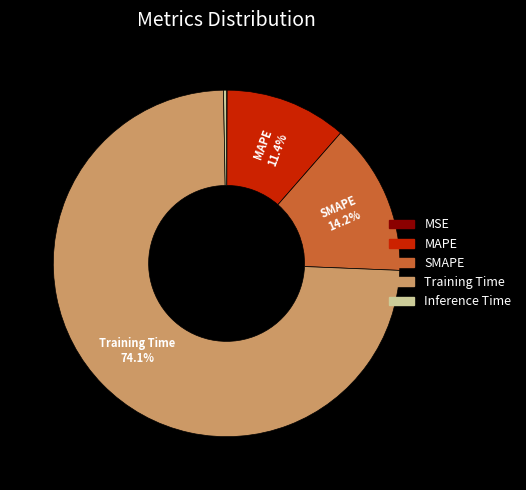

What is the largest slice in the pie chart?

Training Time